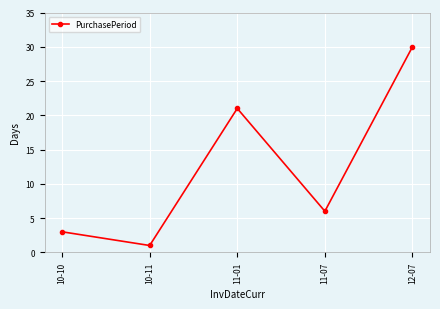

Does the chart have visible grid lines?

Yes